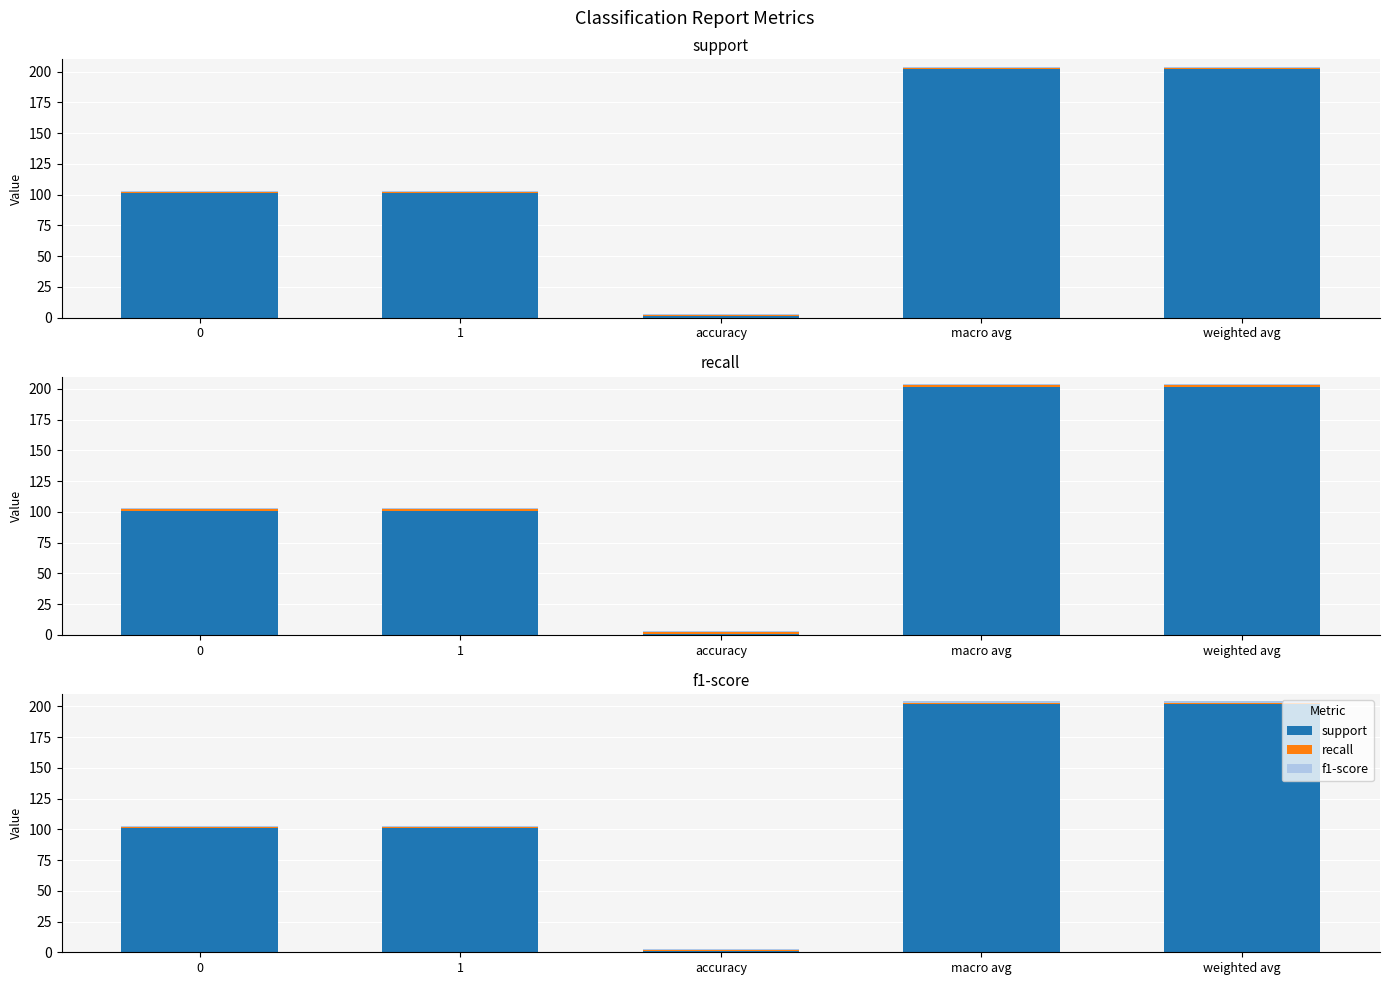

Reading left to right, transcribe all the data shown in this chart.

support: 101	101	1	202	202
recall: 1	1	1	1	1
f1-score: 1	1	1	1	1